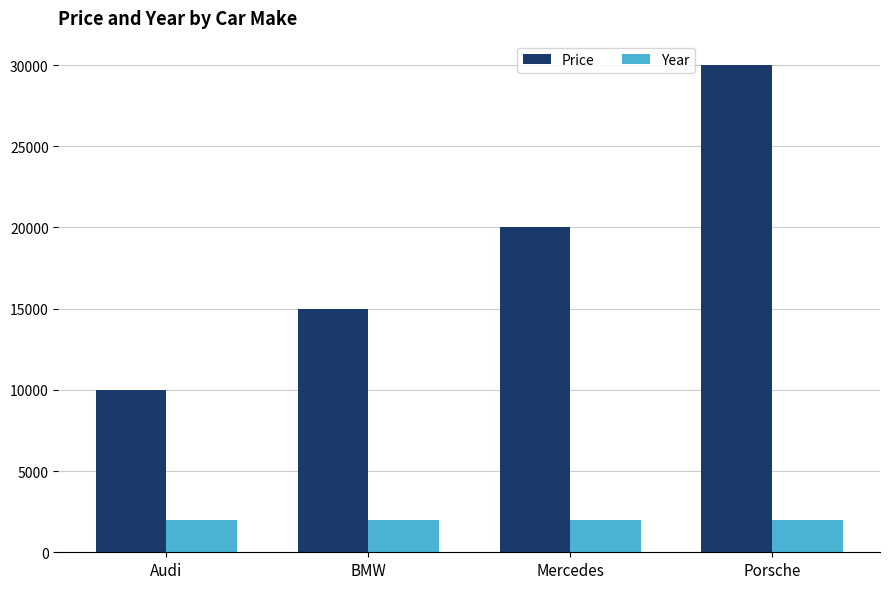

What is the approximate value of Price at Audi, to the nearest 10?

10000